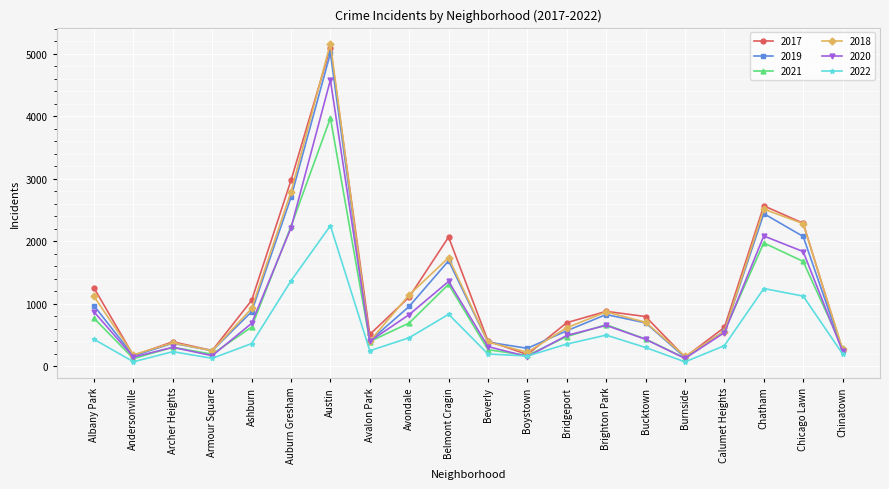

Which series changed the most between Bridgeport and Chinatown?

2017